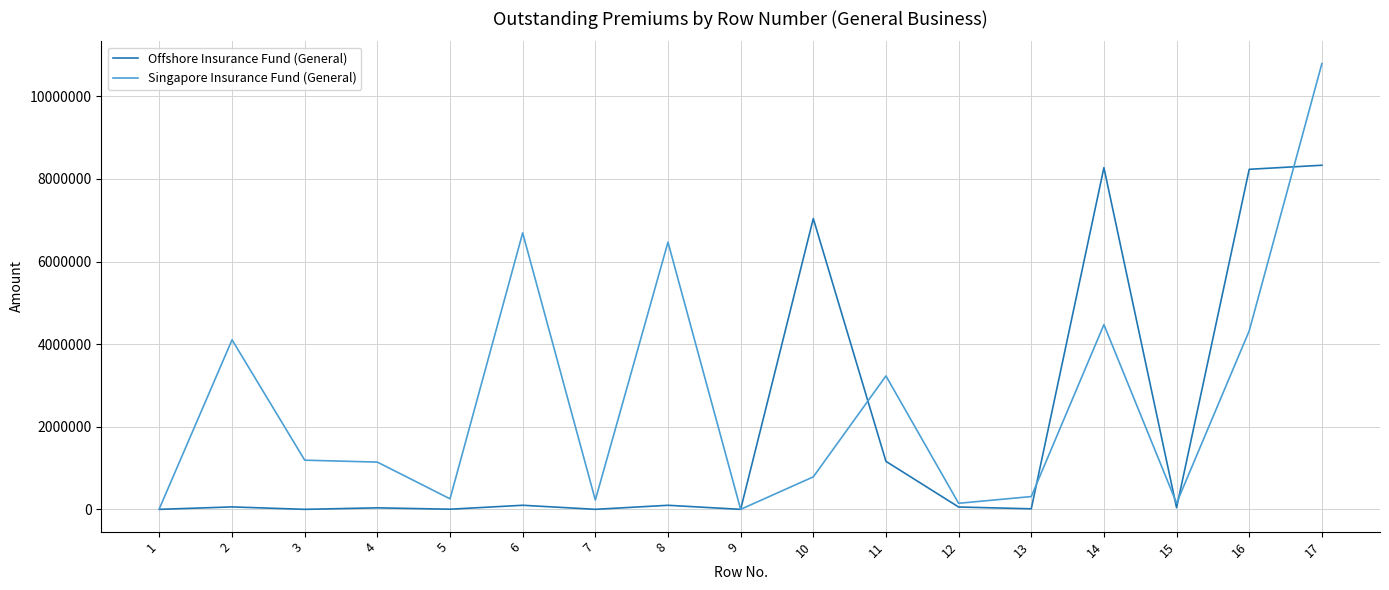

What is the maximum value shown in the chart?

10790692